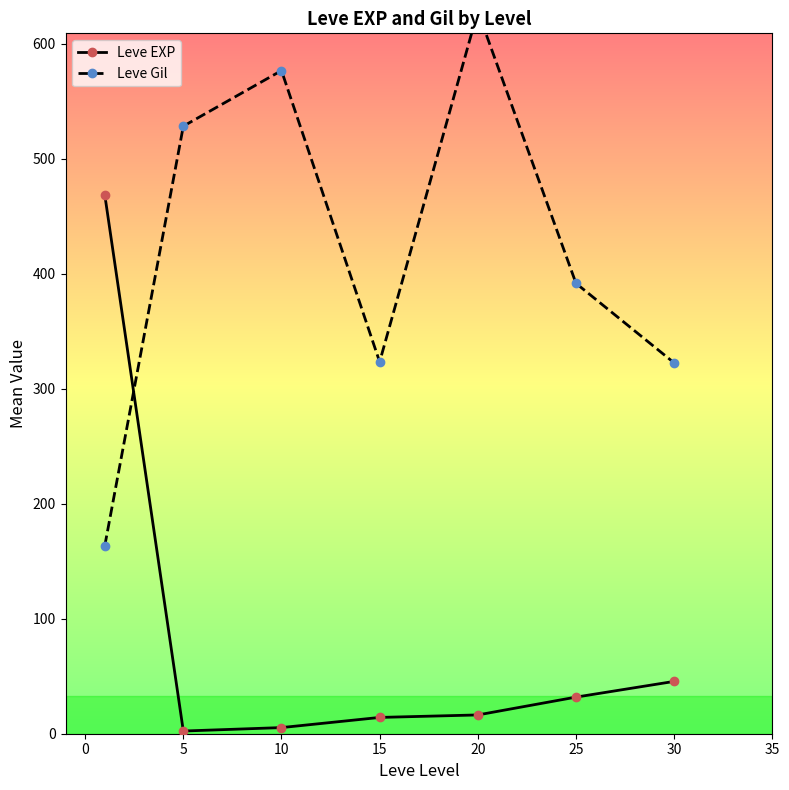

The Leve EXP series shows 31.8 at 25. True or false?

True